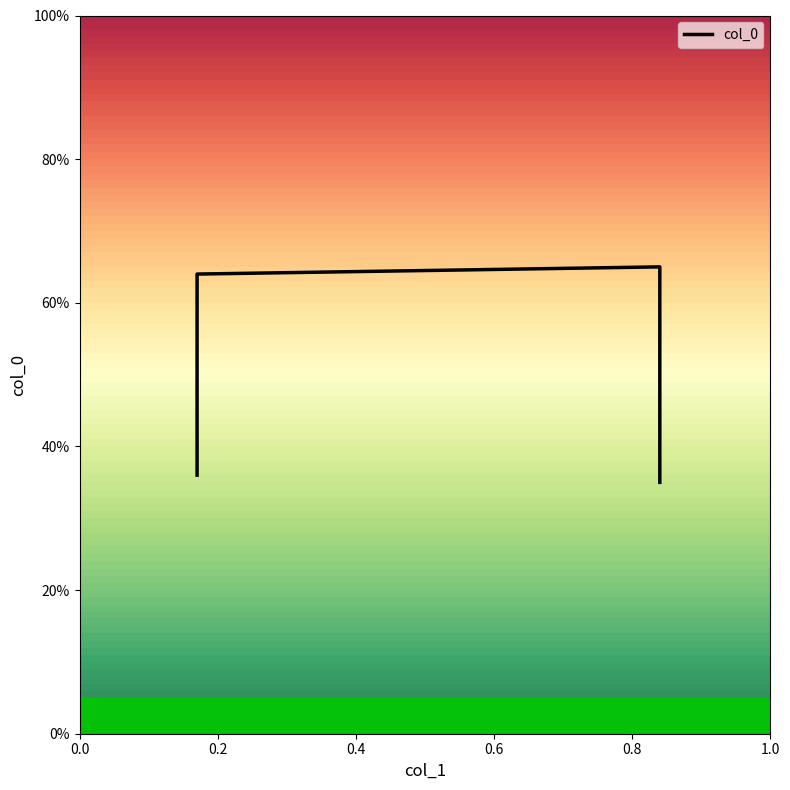

What is the sum of all values?

2.0